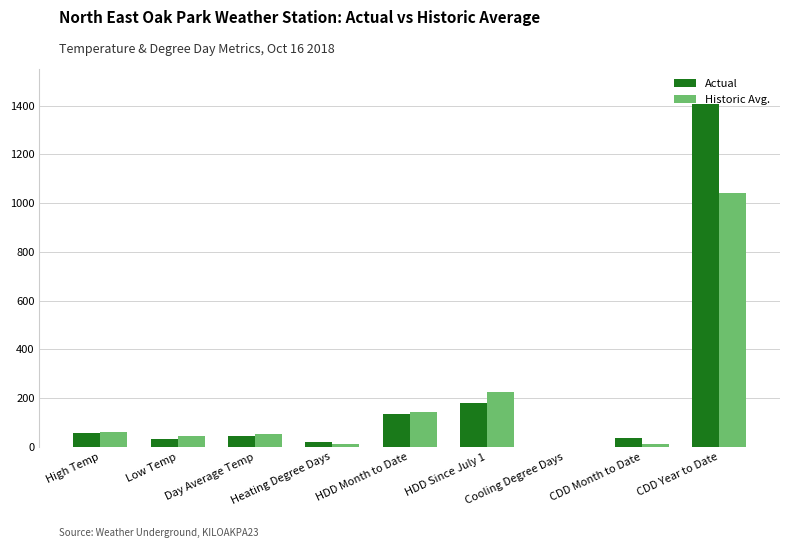

At which category does the chart reach its peak across all series?

CDD Year to Date